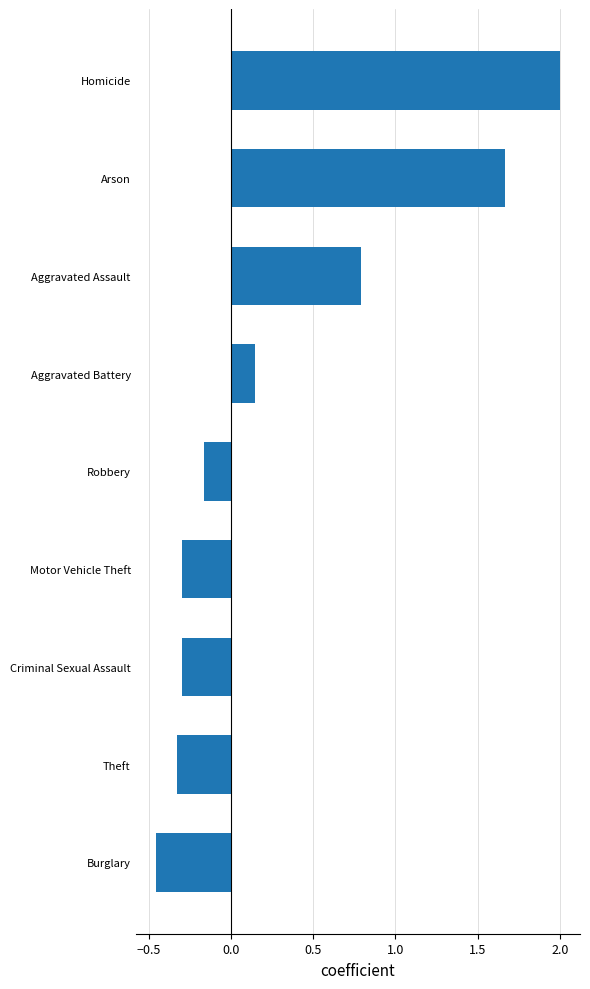

What is the difference between the maximum and minimum values?

2.5